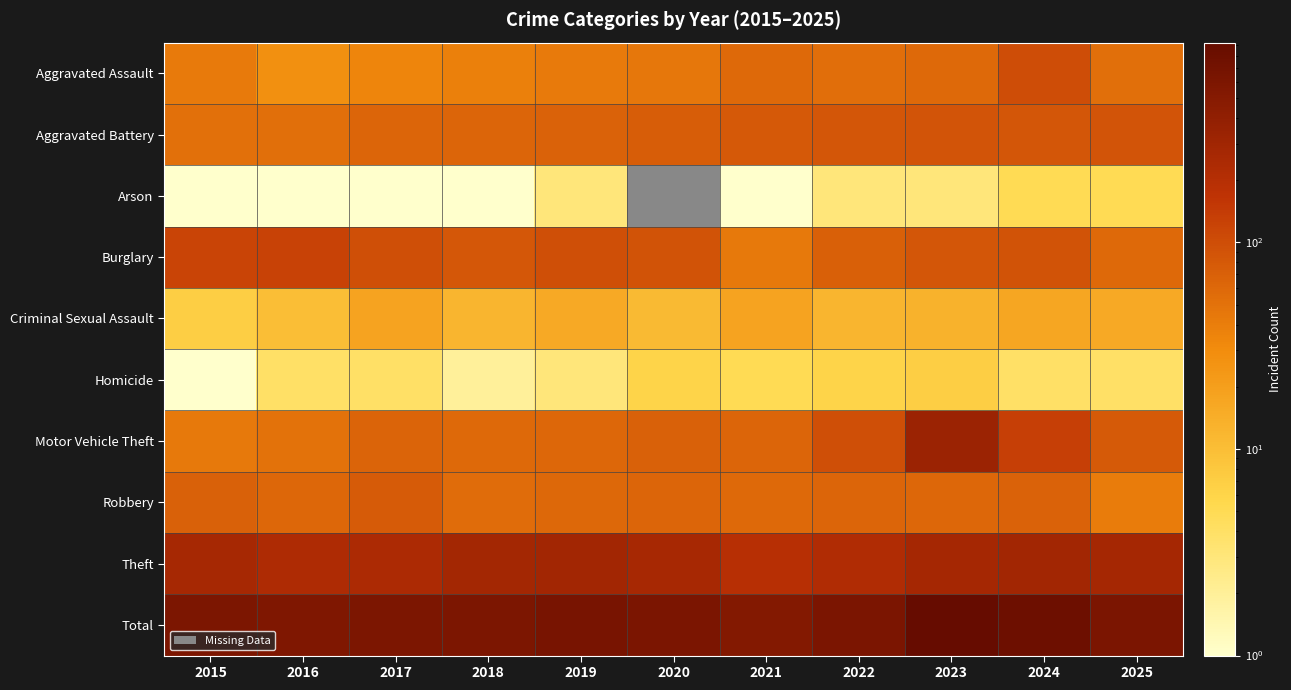

Where is Aggravated Assault nearest to the value 63?

2021